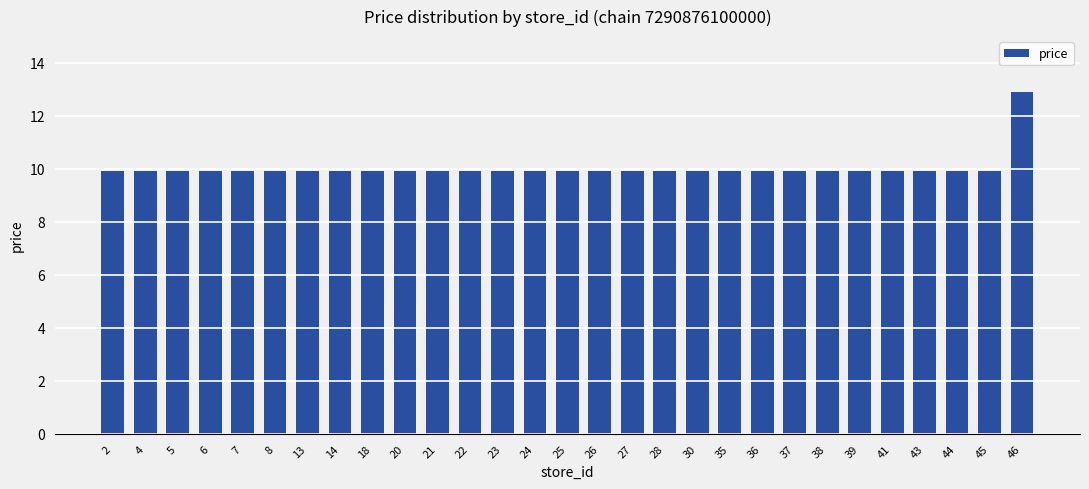

What is the average value?

10.0